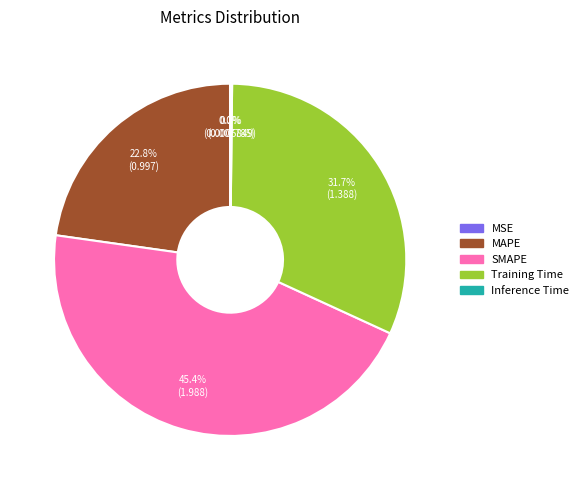

What is the largest slice in the pie chart?

SMAPE